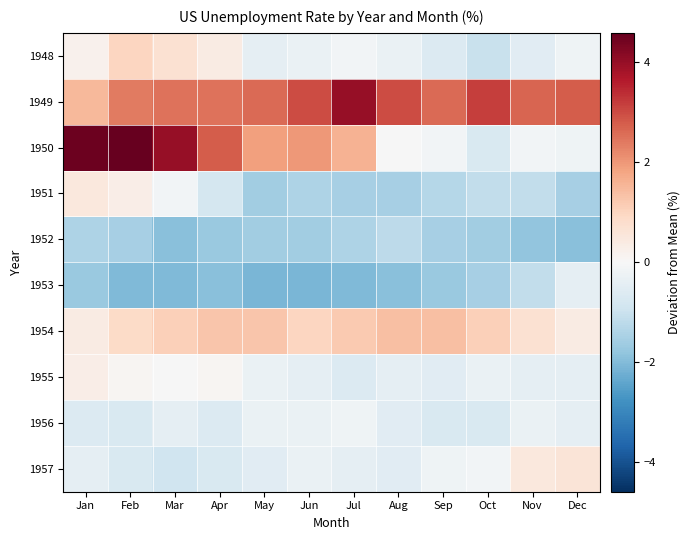

Which series has the largest total across all categories?

1949